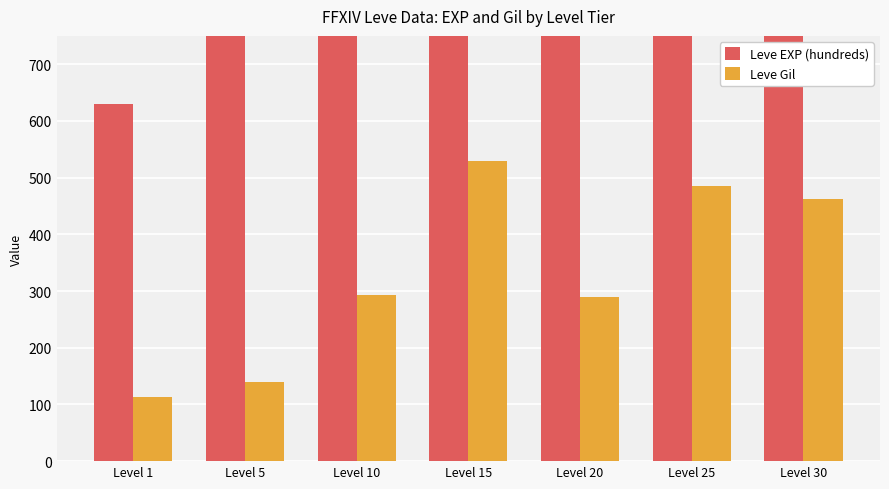

List the series in order of their overall mean, lowest first.

Leve Gil, Leve EXP (hundreds)